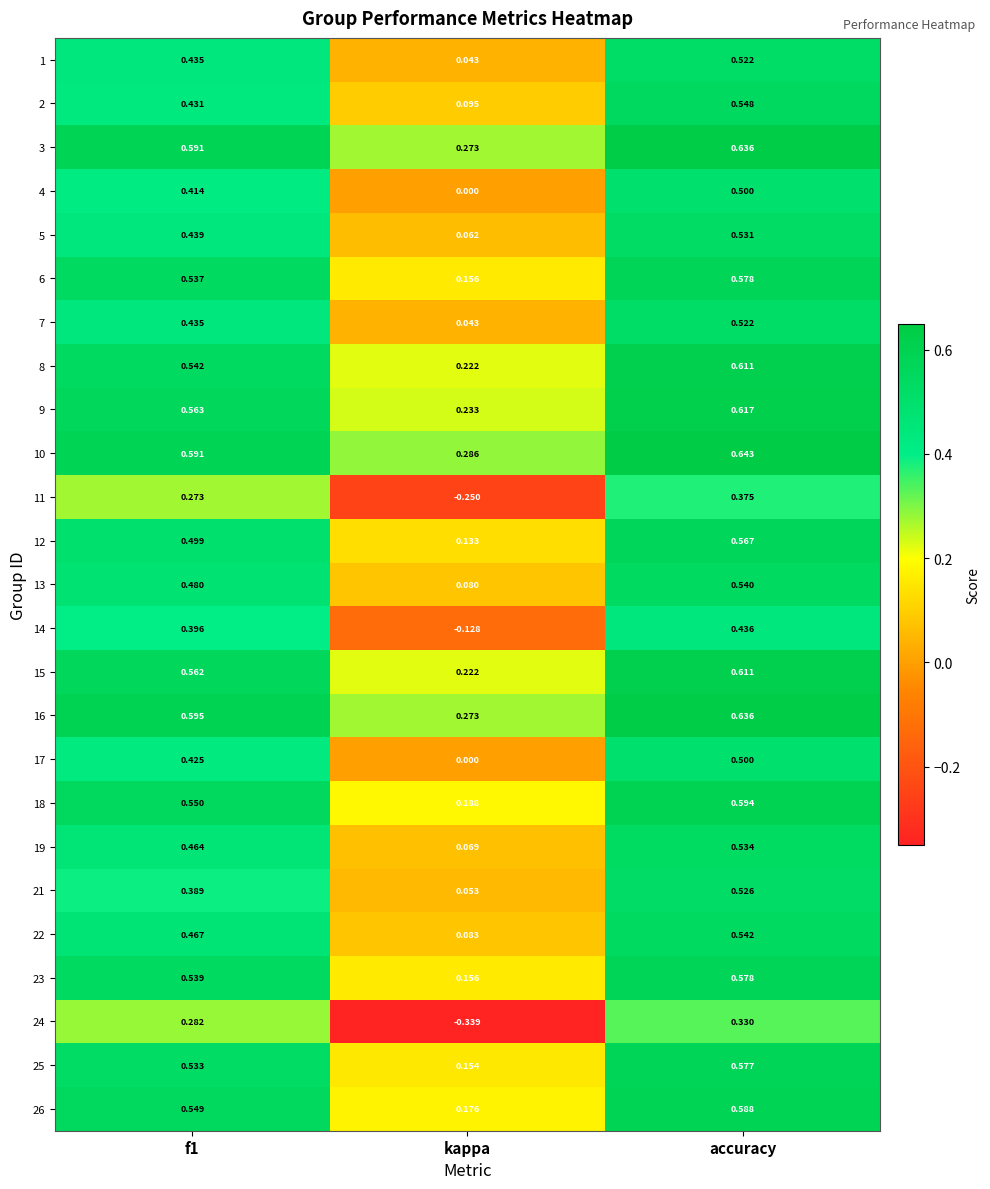

Which category has the highest value in the 24 series?

accuracy